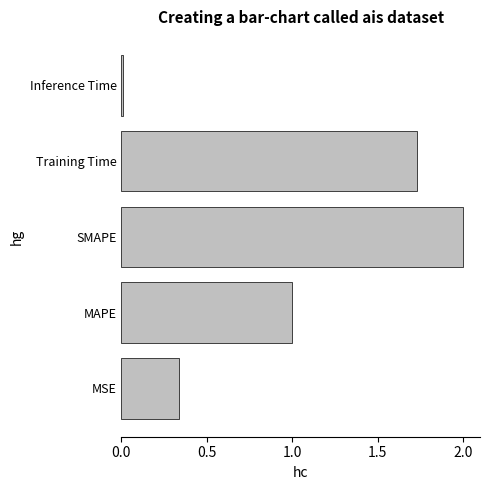

Which category has the lowest value across all series?

Inference Time